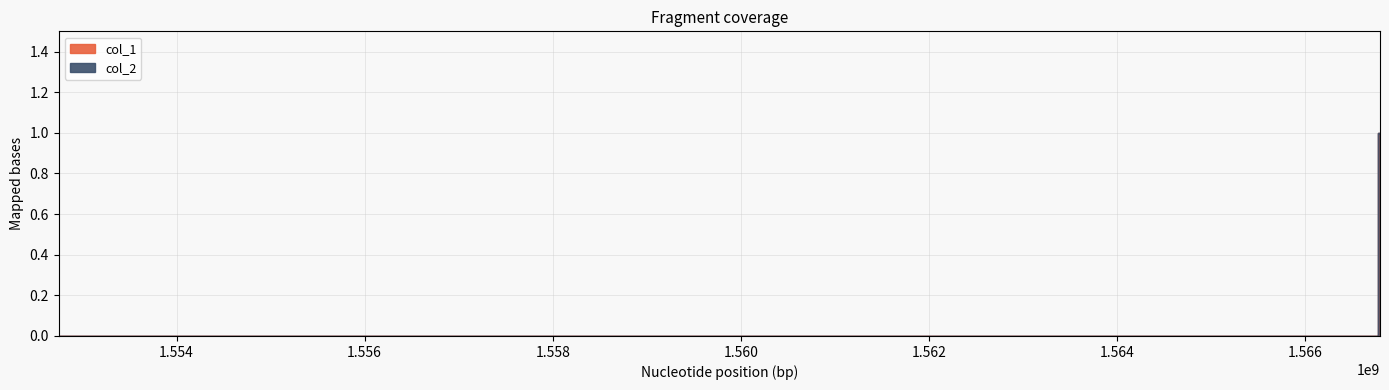

What are all the series names shown in the legend?

col_1, col_2